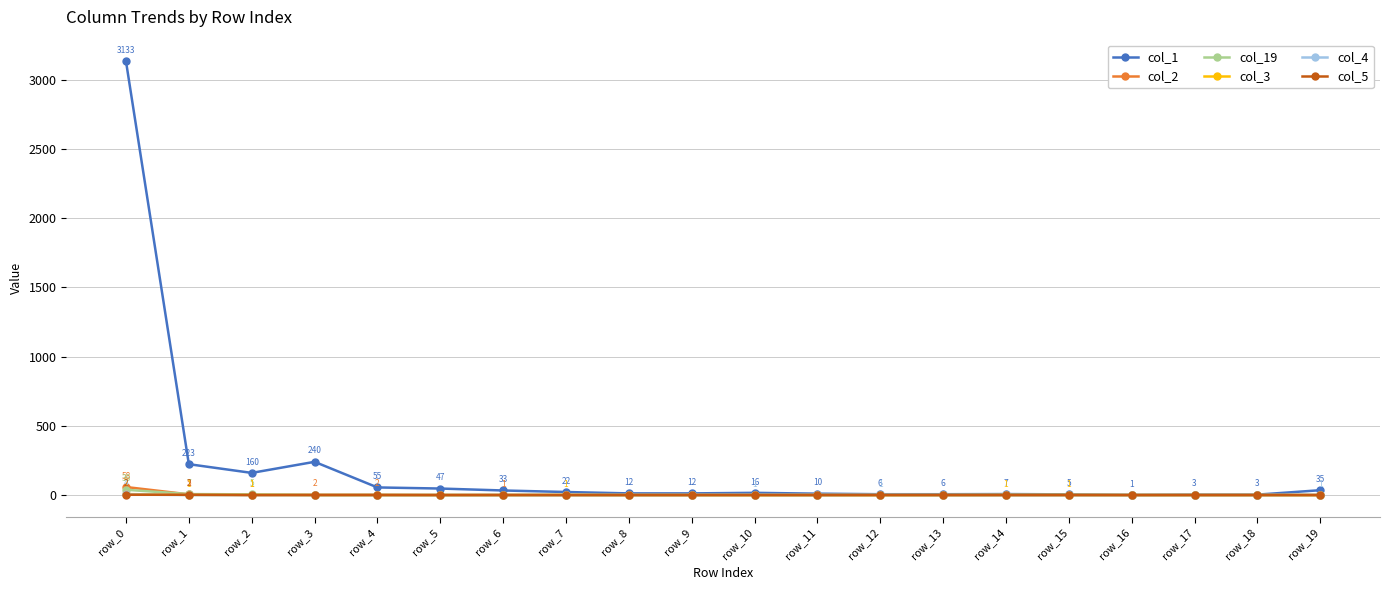

Which series has the largest total across all categories?

col_1